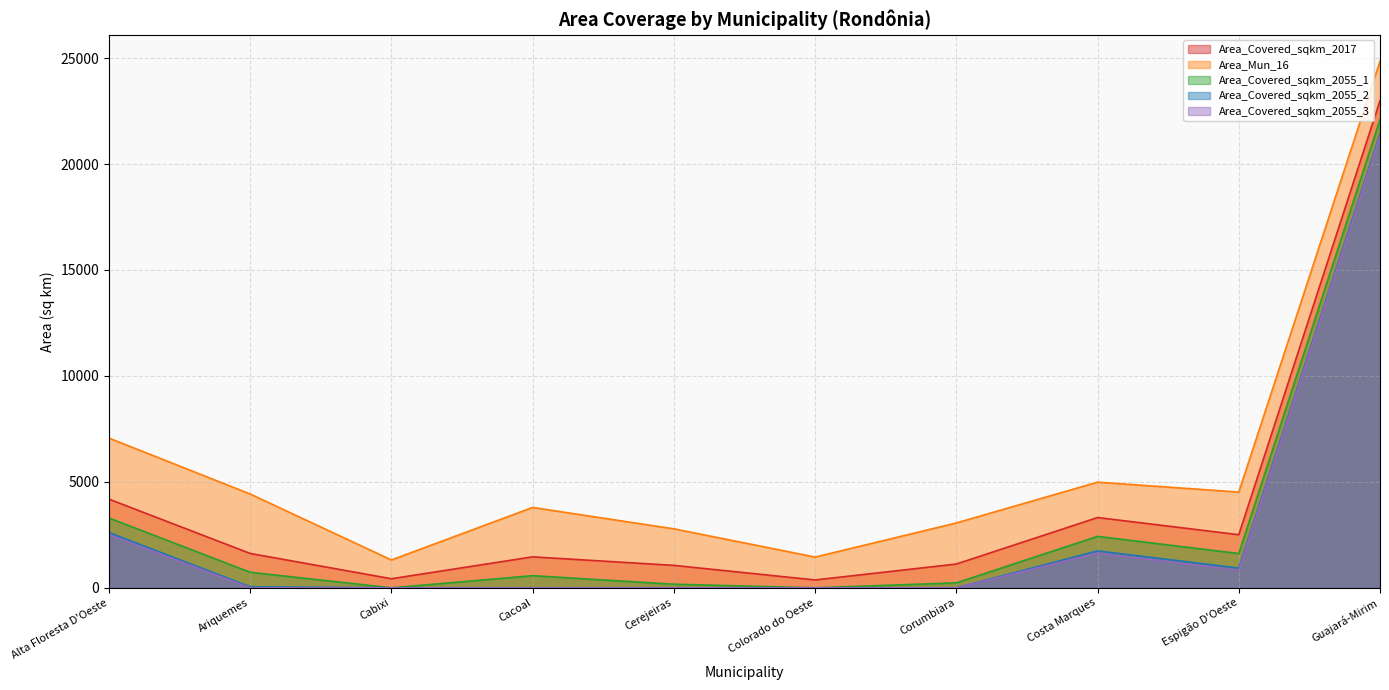

What are all the series names shown in the legend?

Area_Covered_sqkm_2017, Area_Mun_16, Area_Covered_sqkm_2055_1, Area_Covered_sqkm_2055_2, Area_Covered_sqkm_2055_3